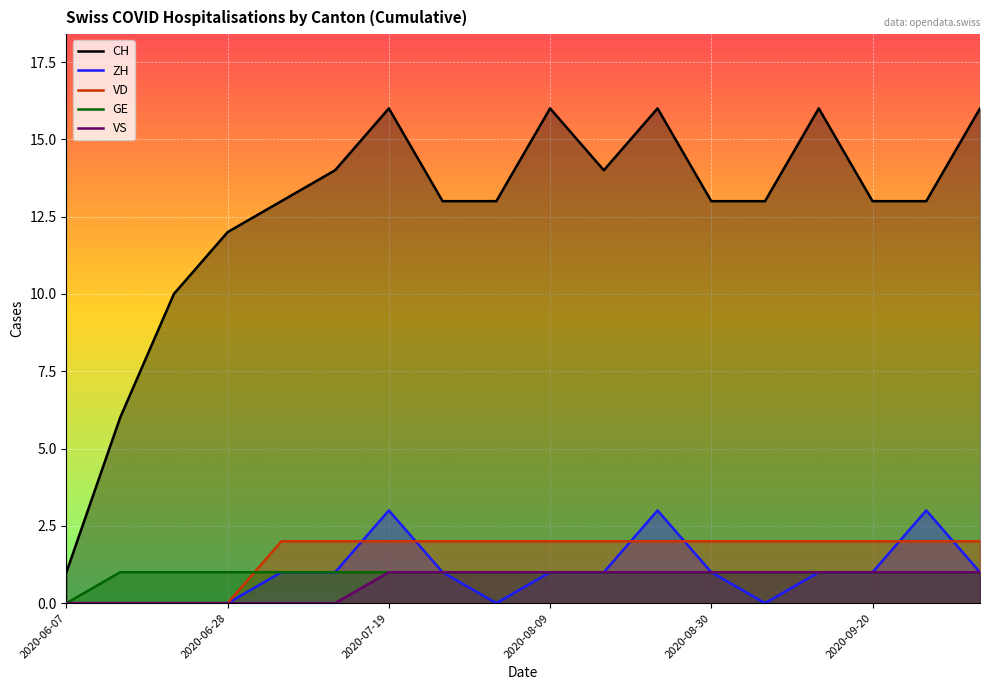

True or false: GE and ZH cross at least once.

False